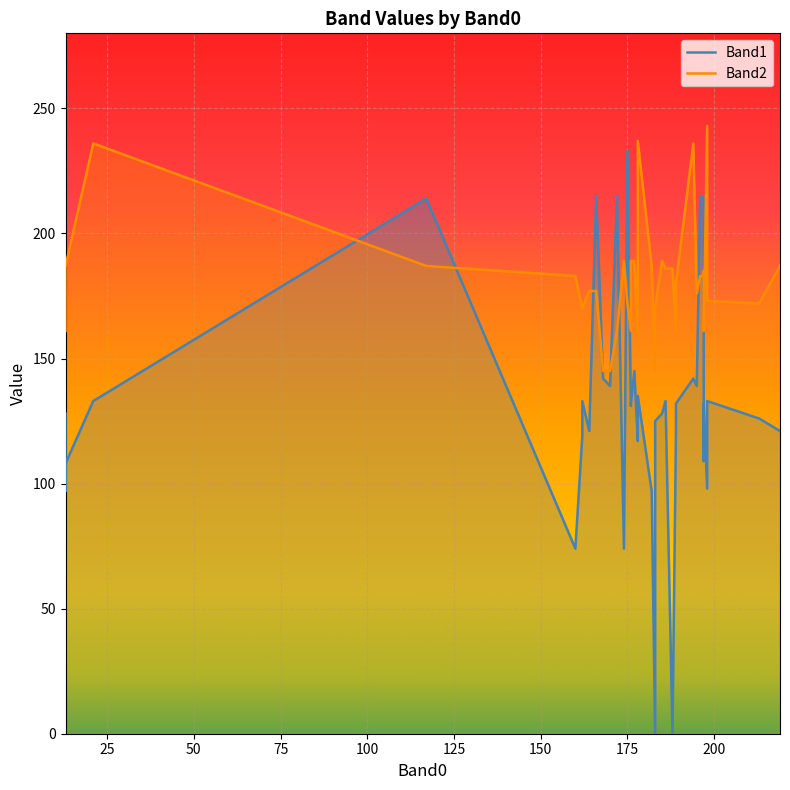

True or false: Band2 has more than 0 interior local peaks.

True